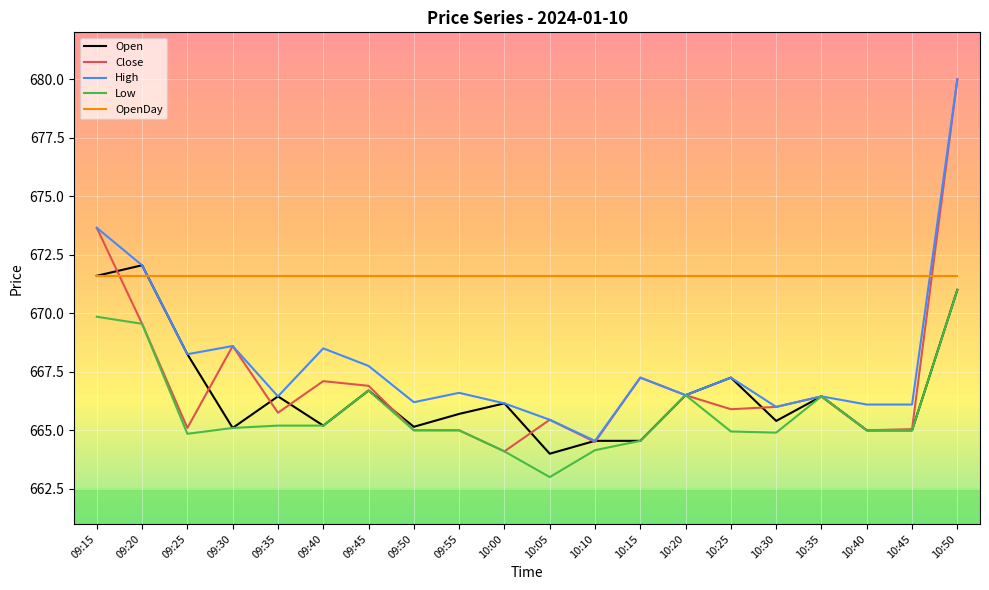

Does the chart have visible grid lines?

Yes